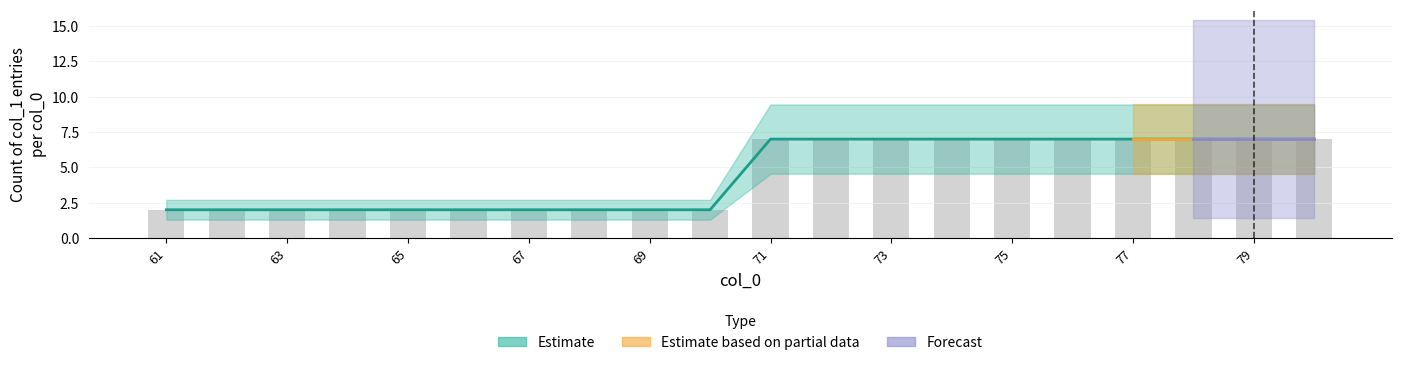

Reading right to left, transcribe all the data shown in this chart.

80=7	79=7	78=7	77=7	76=7	75=7	74=7	73=7	72=7	71=7	70=2	69=2	68=2	67=2	66=2	65=2	64=2	63=2	62=2	61=2